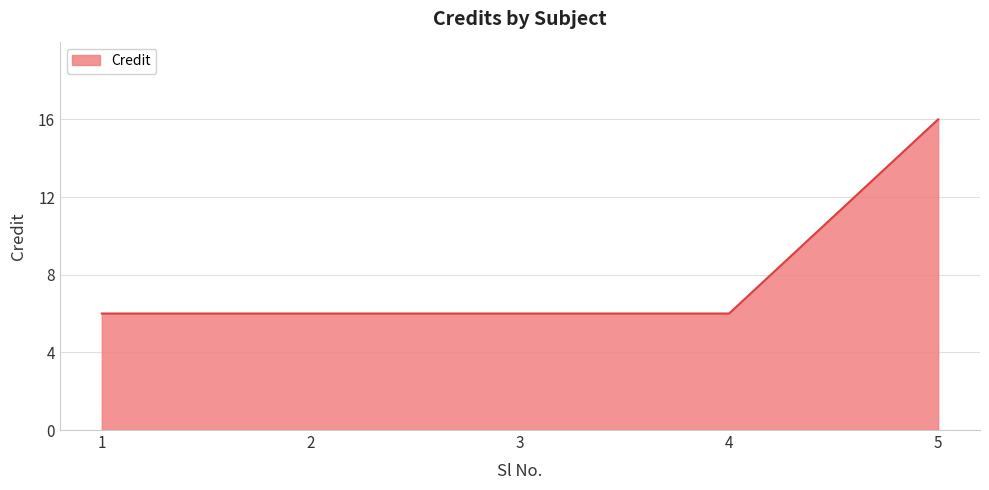

Reading left to right, what are all the values shown in this chart?

1=6	2=6	3=6	4=6	5=16